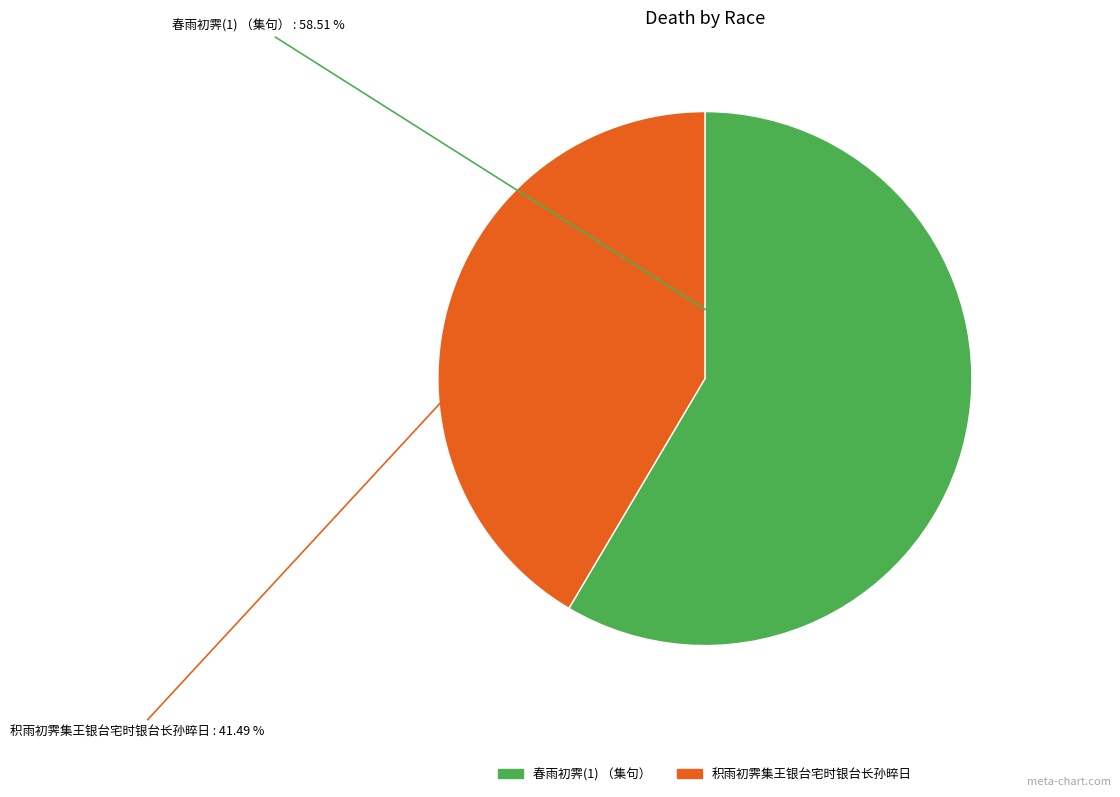

Approximately how many times larger is the value at 春雨初霁(1) （集句） compared to 积雨初霁集王银台宅时银台长孙晬日?

1.4